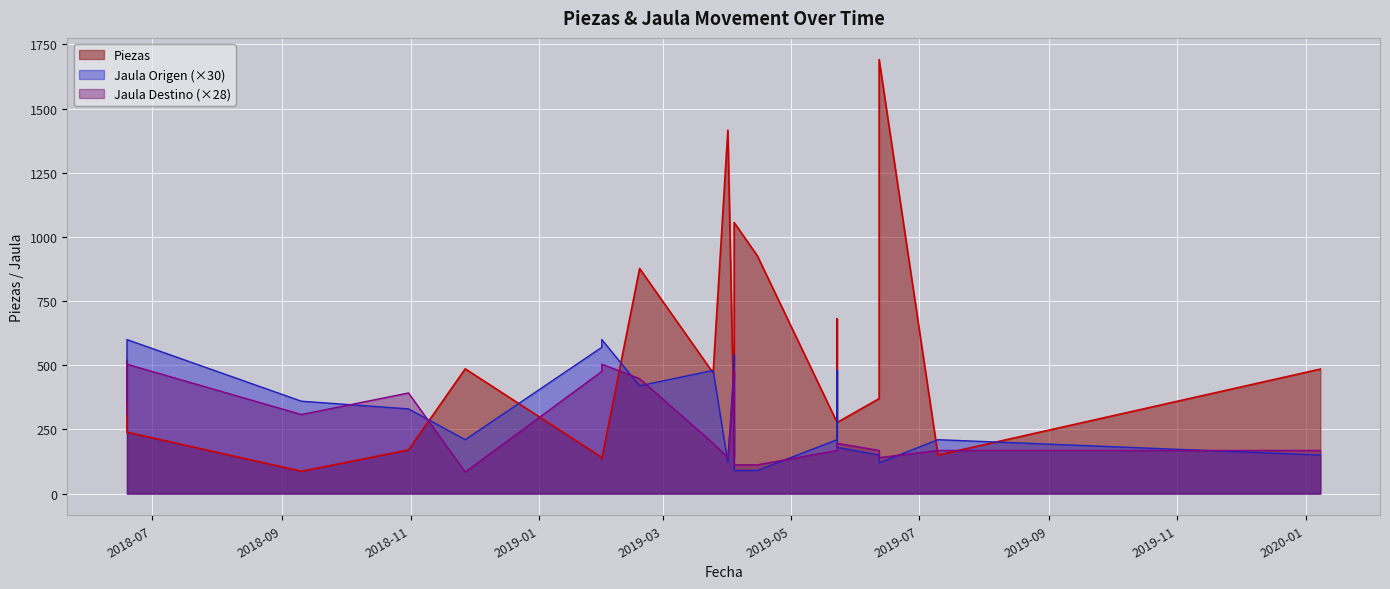

Which has a higher value, 2018-11-27 or 2018-09-10?

2018-11-27